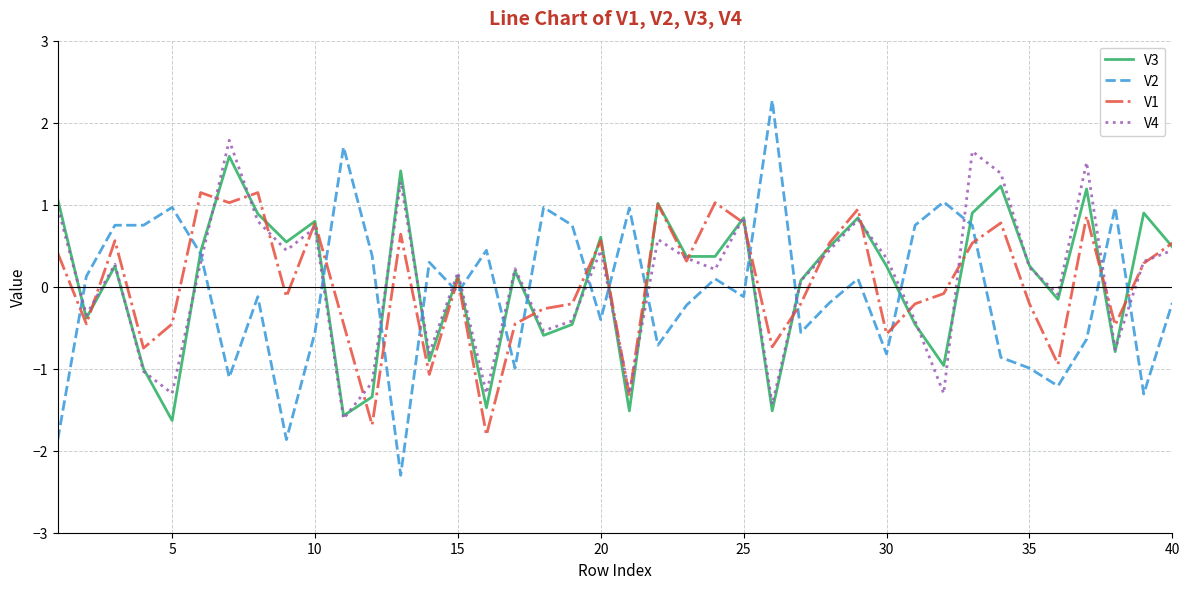

What are all the series names shown in the legend?

V3, V2, V1, V4